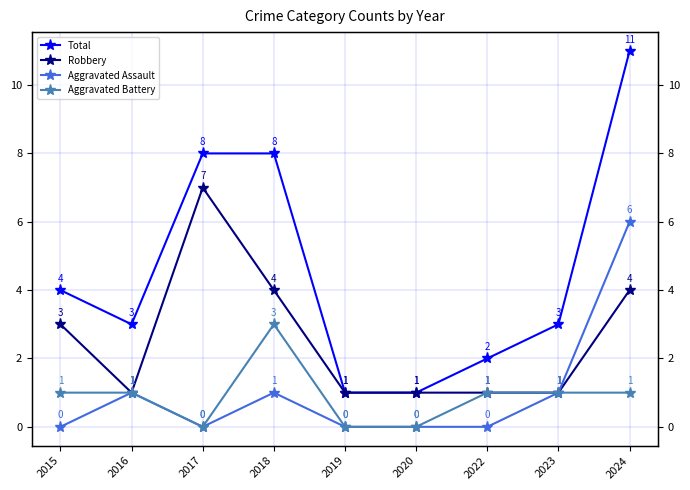

What is the value of the Robbery point at the 3rd from the left?

7